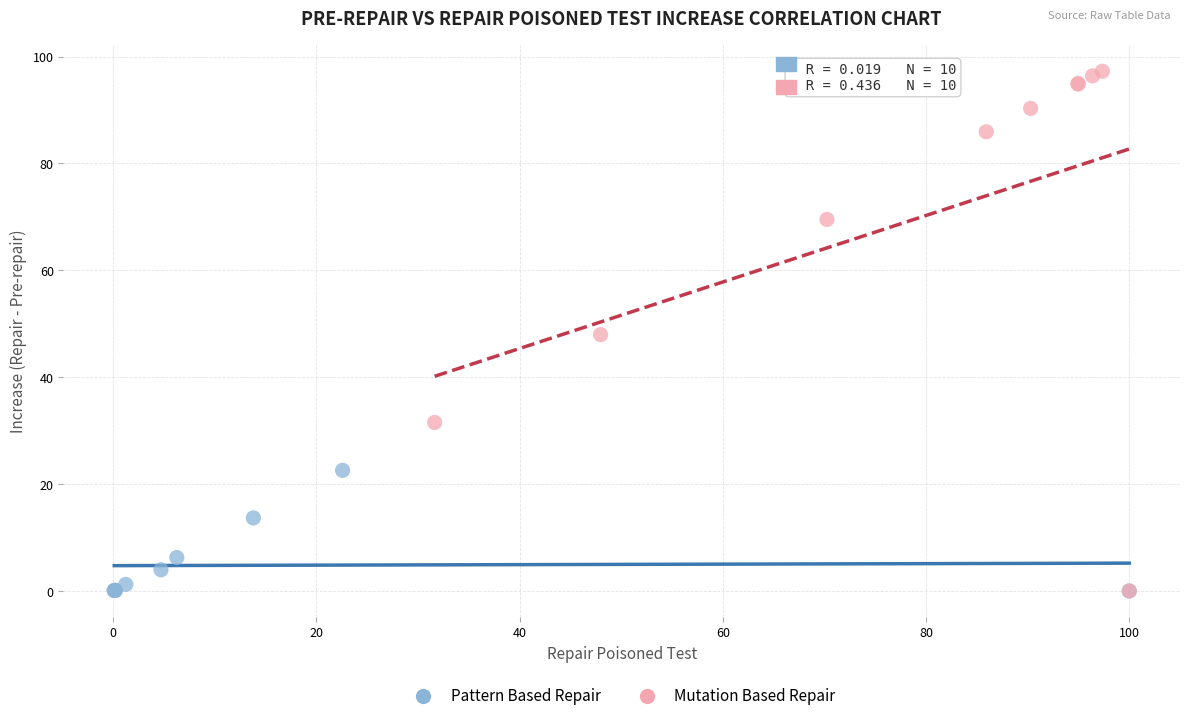

Which series has the largest Y range (max minus min)?

Mutation Based Repair